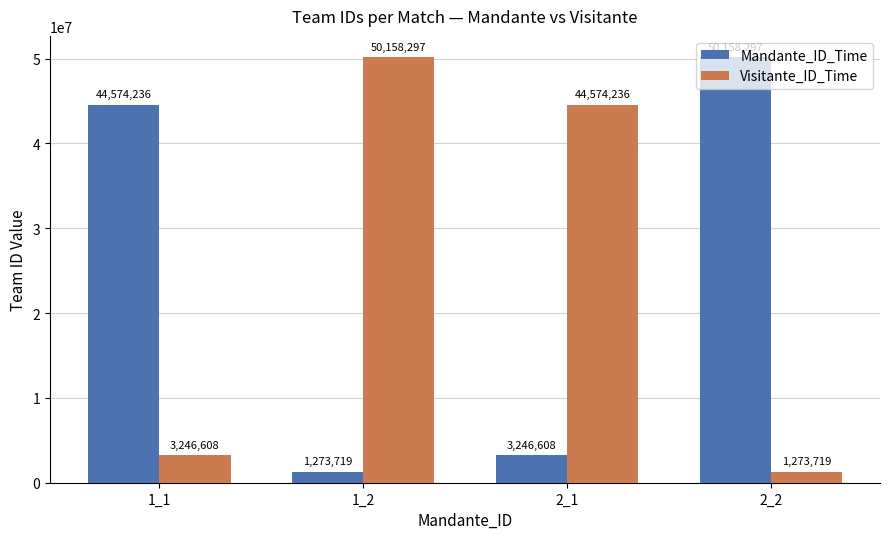

What is the smallest value displayed?

1273719